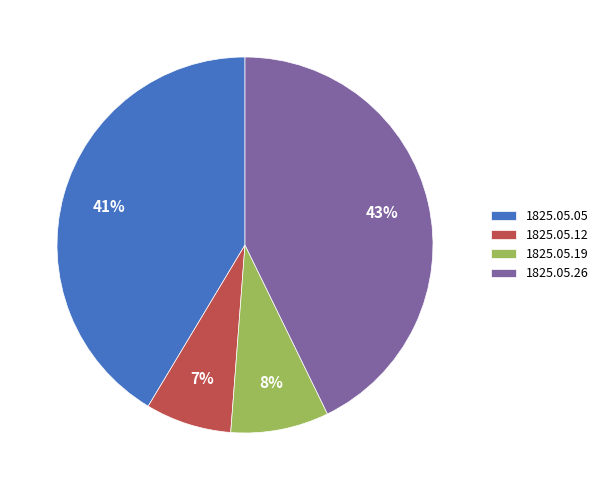

Rank the categories by value from lowest to highest.

1825.05.12, 1825.05.19, 1825.05.05, 1825.05.26